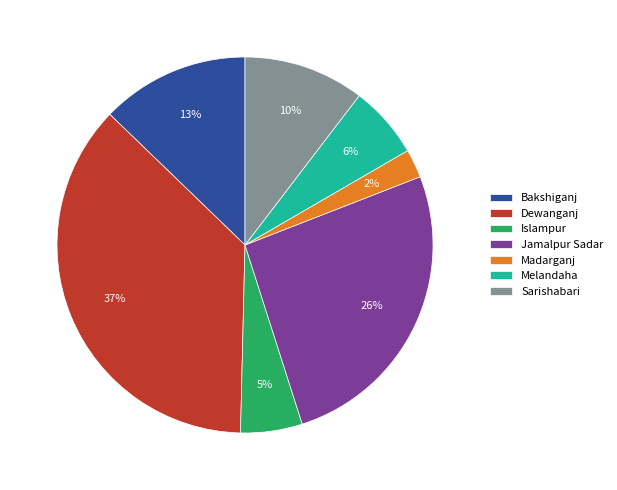

Which category has the biggest portion of the pie?

Dewanganj